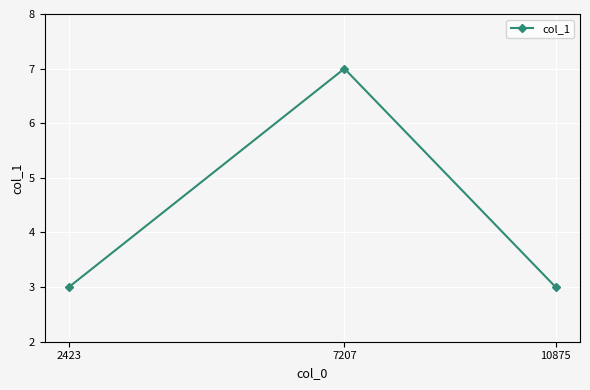

What is the value of the 1st point from the left?

3